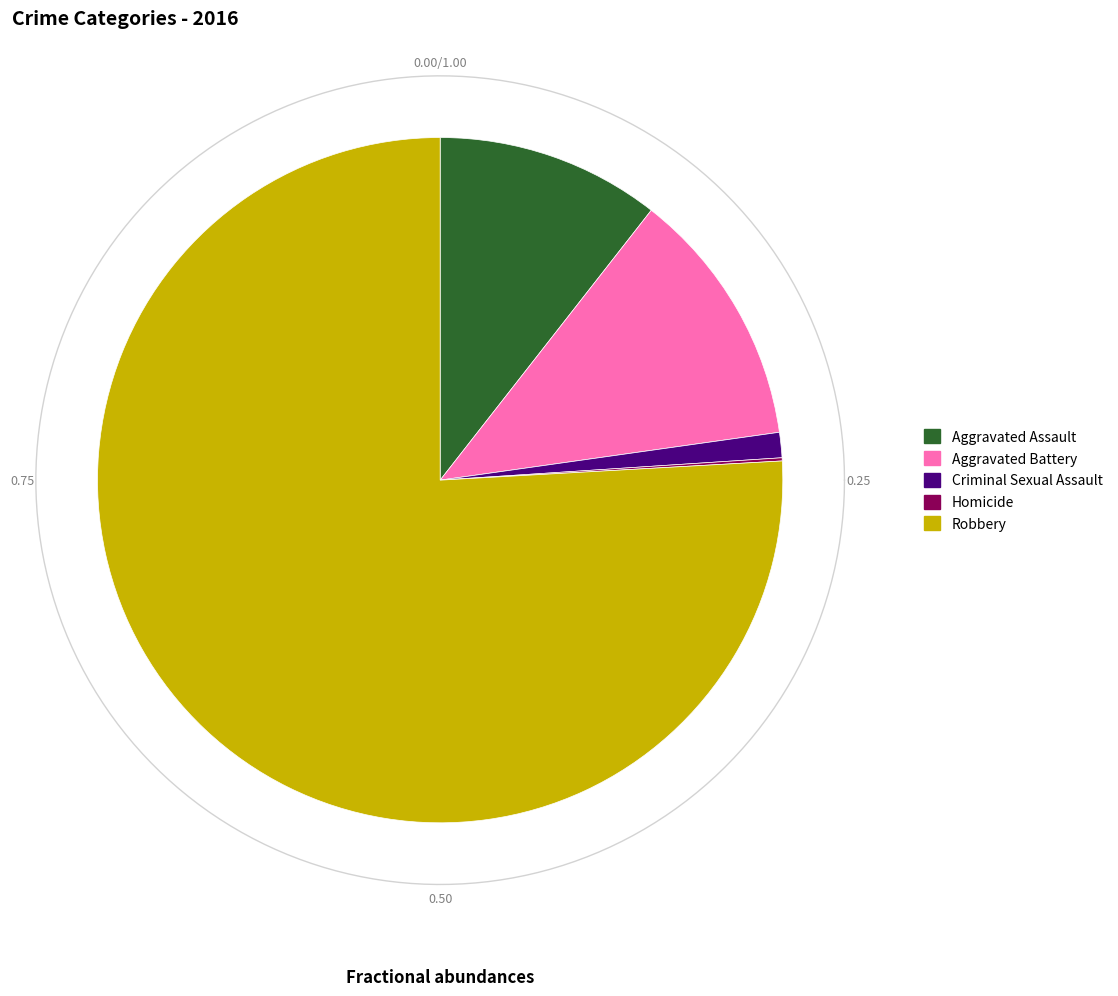

How many segments does this pie chart have?

5